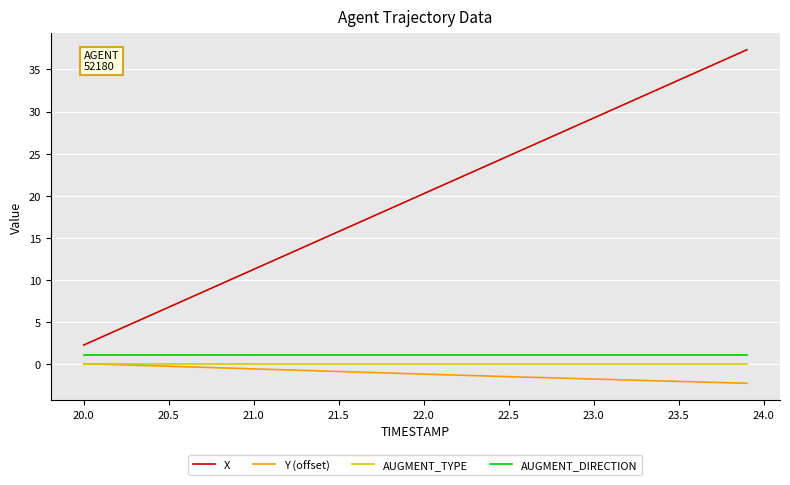

What is the lowest value of the X series?

2.2